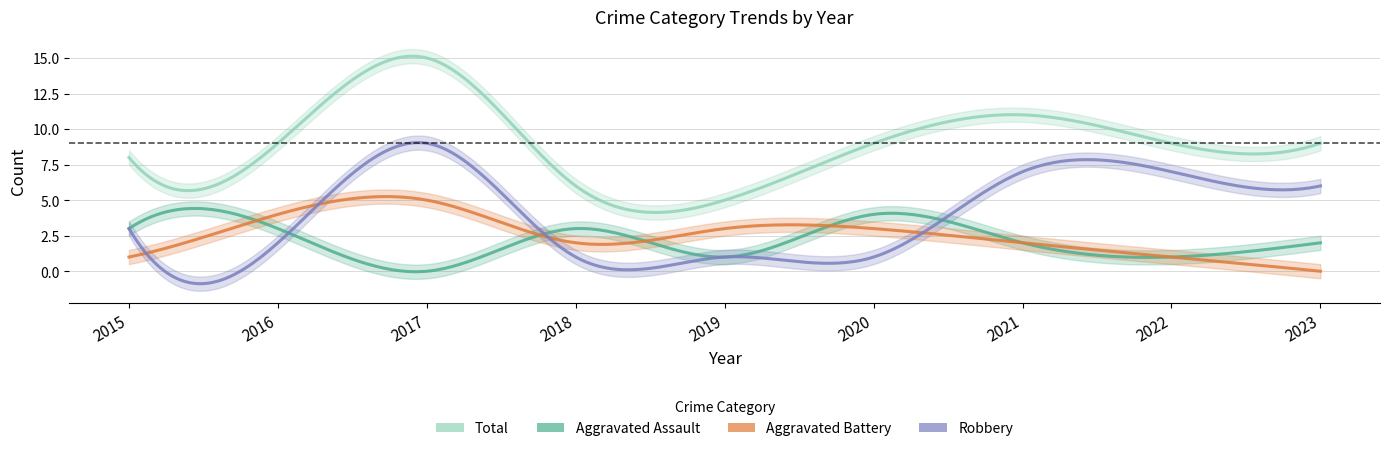

Is this an area chart (filled region under the line)?

No